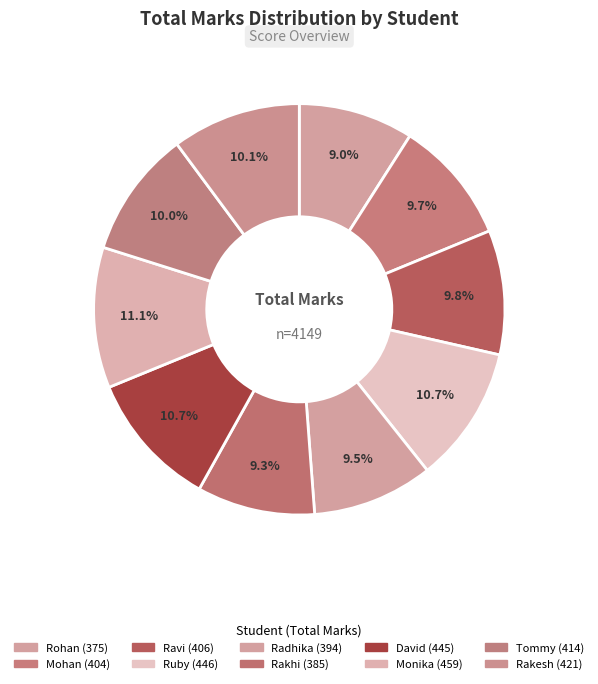

Between Tommy and David, which is larger?

David